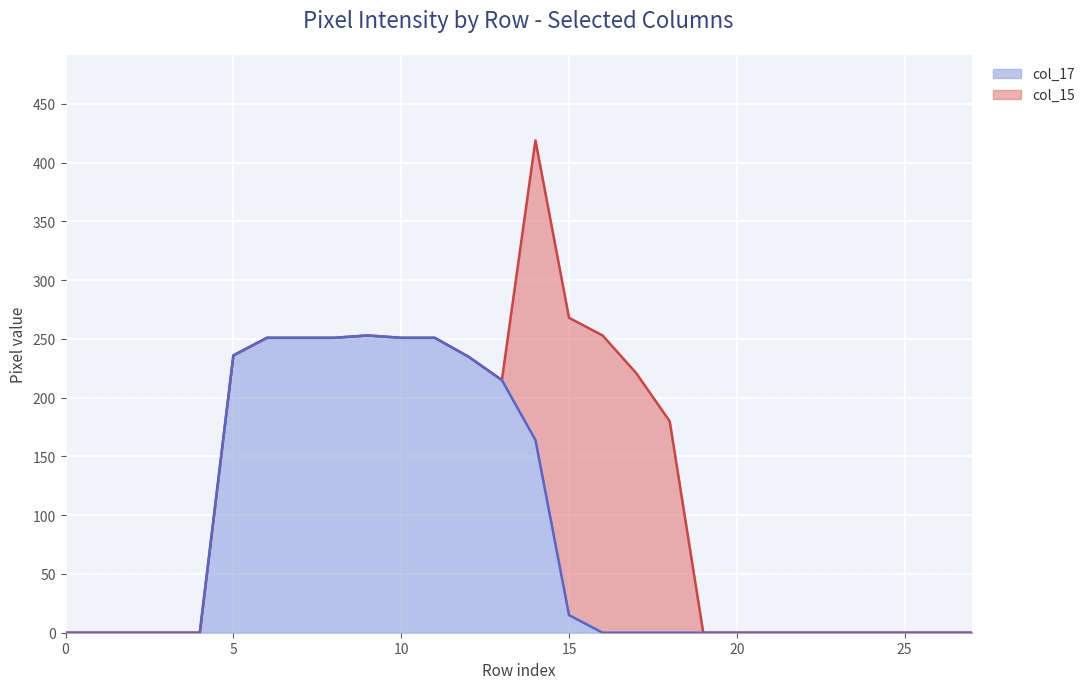

Is it true that col_17 equals 0 at 0?

True